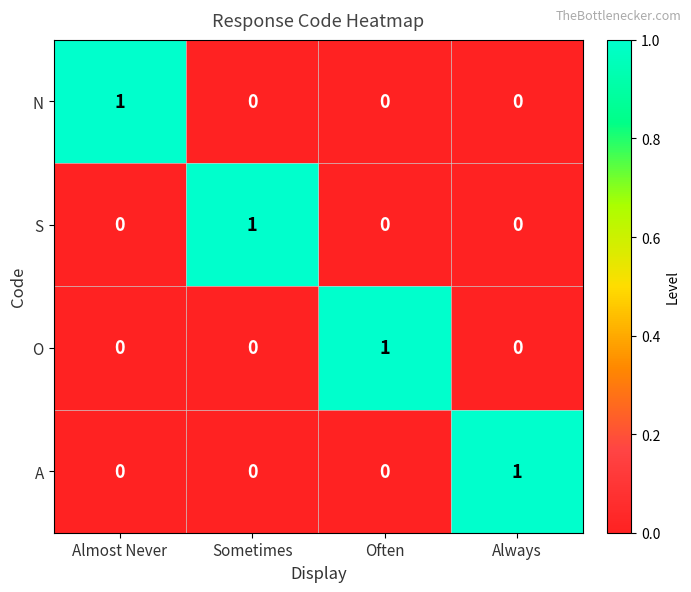

How many A values are between 0 and 1?

4